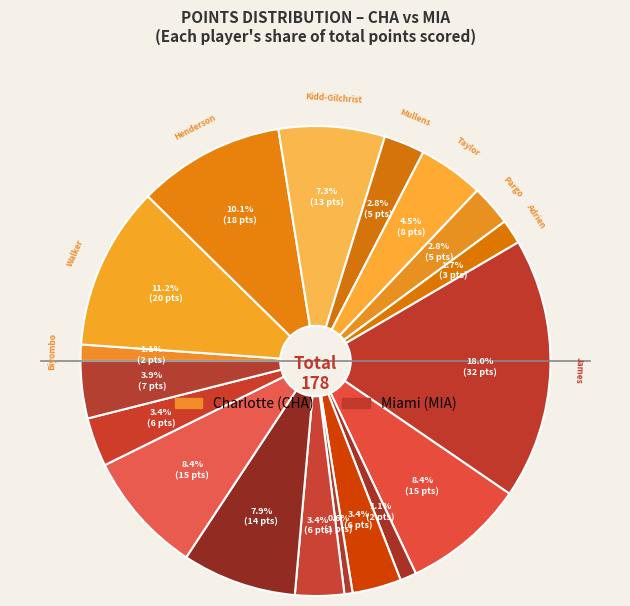

How many segments does this pie chart have?

18